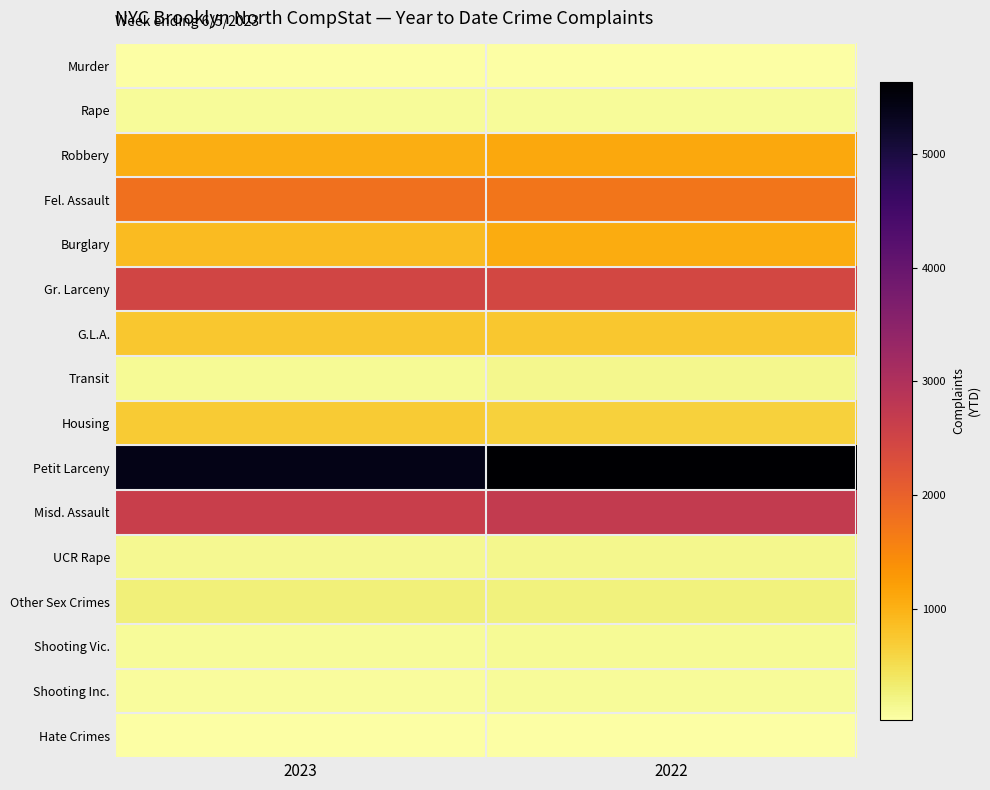

Reading left to right, extract all data points from this chart.

Murder: 2023=30	2022=31
Rape: 2023=97	2022=105
Robbery: 2023=1039	2022=1102
Fel. Assault: 2023=1797	2022=1730
Burglary: 2023=883	2022=1074
Gr. Larceny: 2023=2496	2022=2448
G.L.A.: 2023=756	2022=754
Transit: 2023=129	2022=165
Housing: 2023=710	2022=654
Petit Larceny: 2023=5401	2022=5632
Misd. Assault: 2023=2631	2022=2717
UCR Rape: 2023=144	2022=167
Other Sex Crimes: 2023=270	2022=264
Shooting Vic.: 2023=100	2022=129
Shooting Inc.: 2023=86	2022=110
Hate Crimes: 2023=29	2022=35